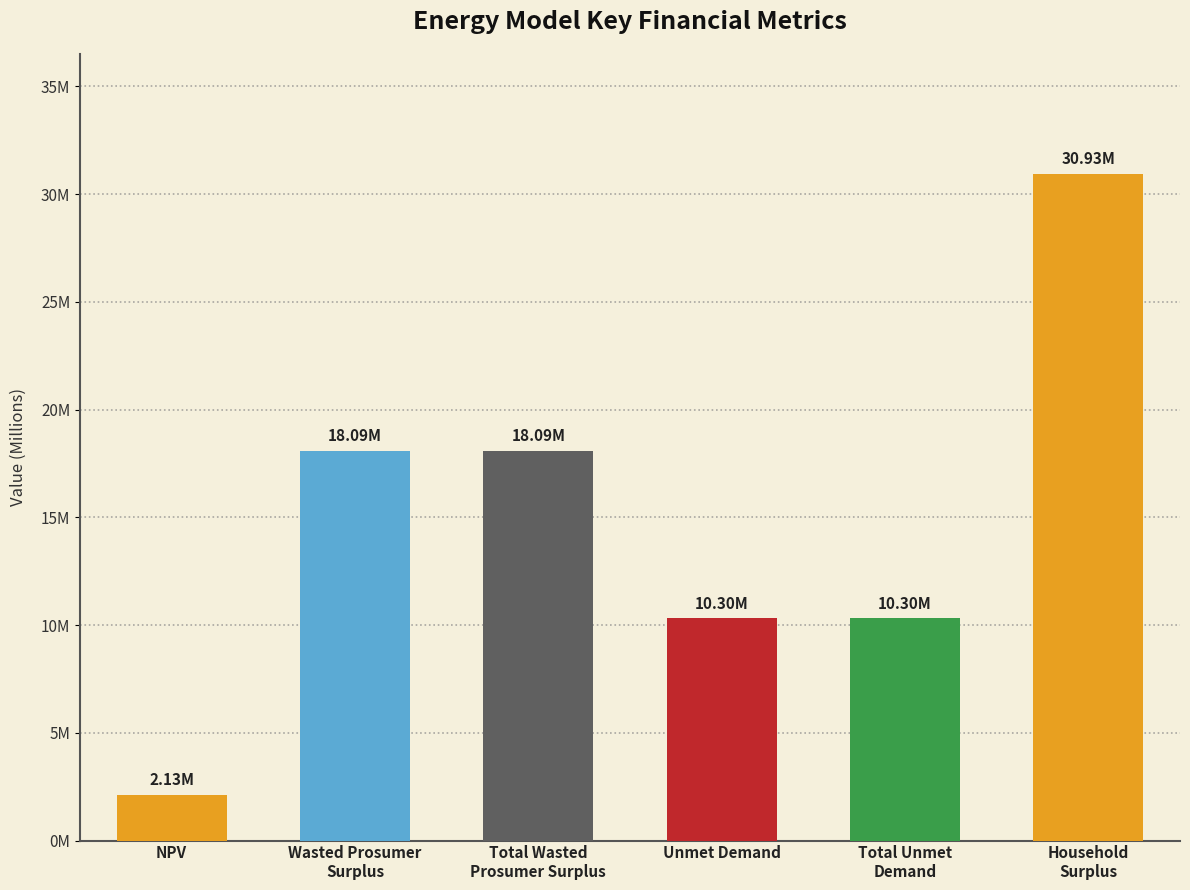

Reading left to right, extract all data points from this chart.

NPV=2129152.0	Wasted Prosumer
Surplus=18093321.8	Total Wasted
Prosumer Surplus=18093321.8	Unmet Demand=10304884.7	Total Unmet
Demand=10304884.7	Household
Surplus=30931233.1